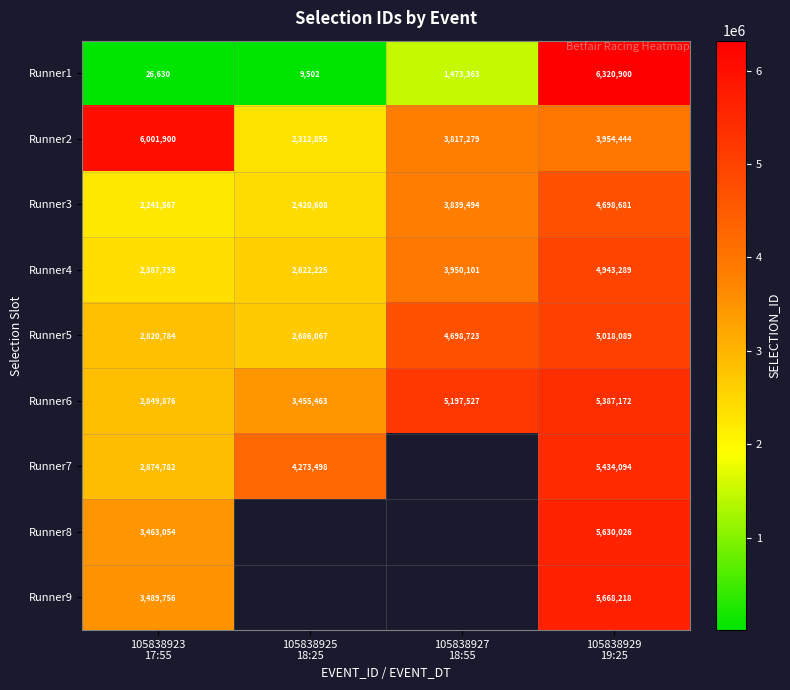

Between 105838929
19:25 and 105838923
17:55, which is larger?

105838929
19:25